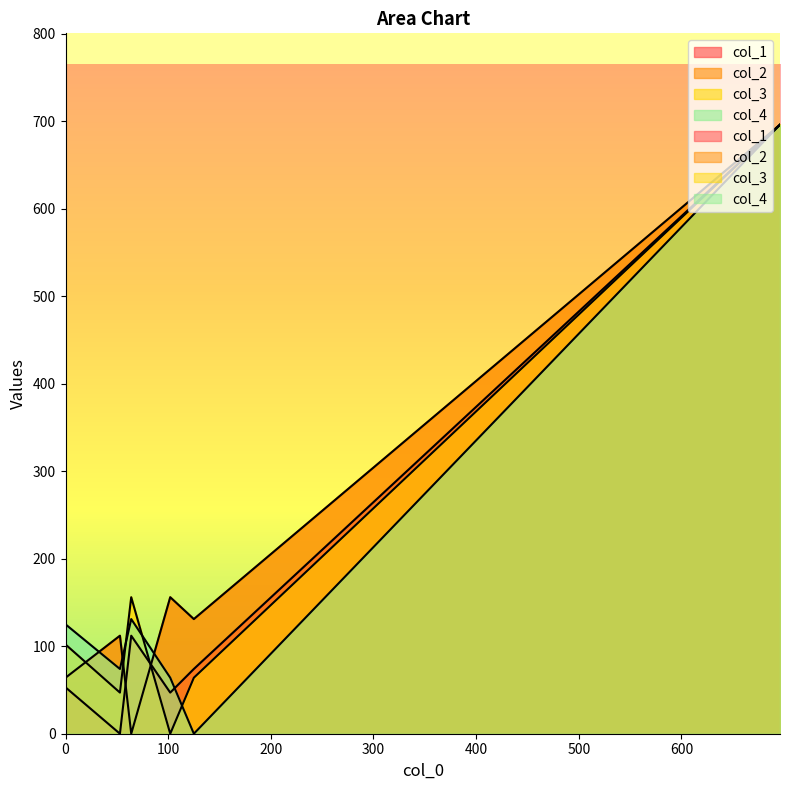

What is the value of the col_4 point at the 6th from the left?

696